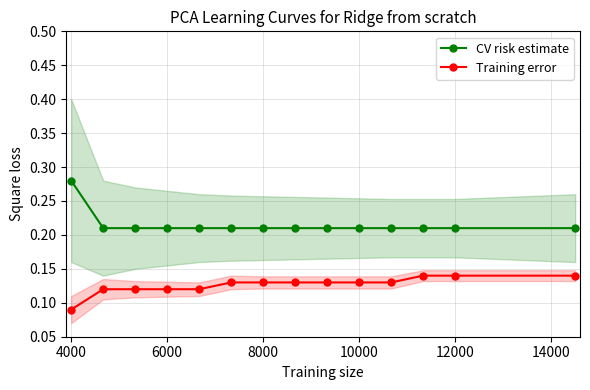

How many Training error values are between 0 and 1?

14